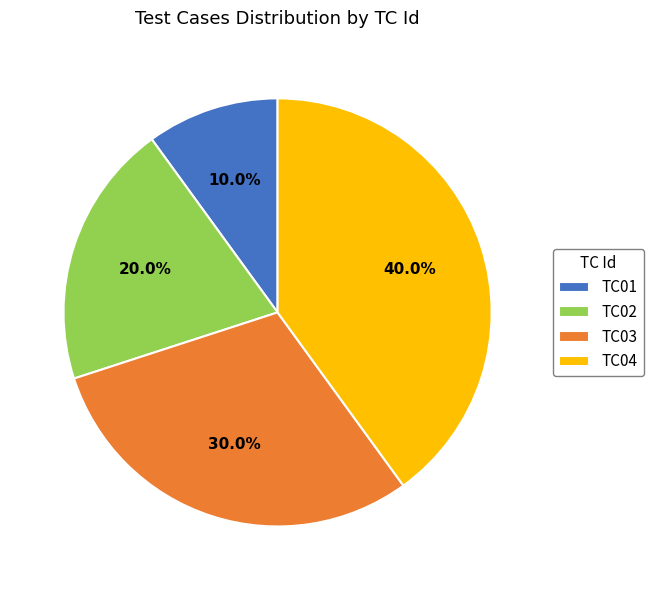

To the nearest percent, what is the difference between the largest and smallest slice percentages?

30%